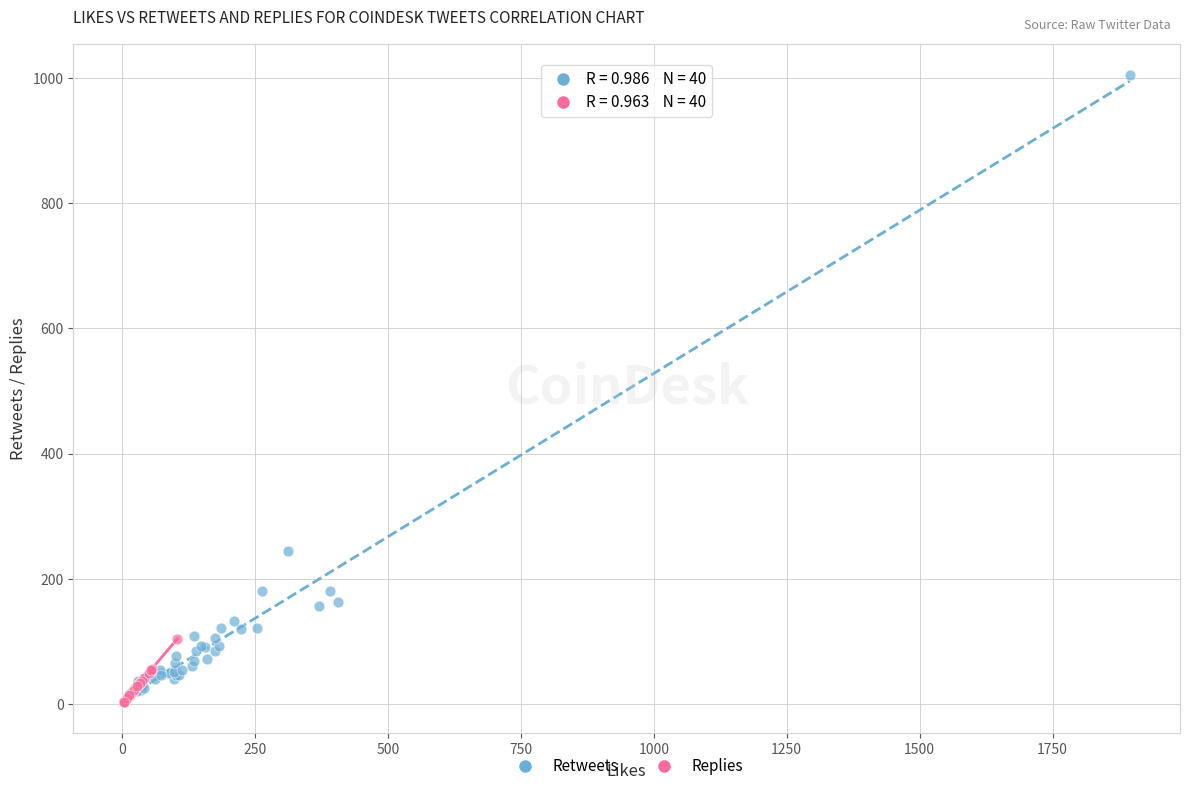

What are all the series names shown in the legend?

Retweets, Replies